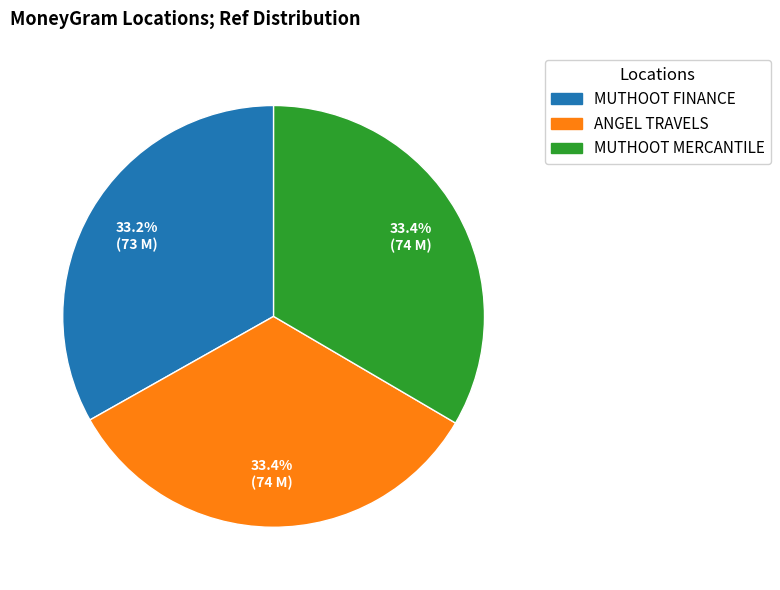

Is the sum of ANGEL TRAVELS and MUTHOOT FINANCE greater than half?

Yes